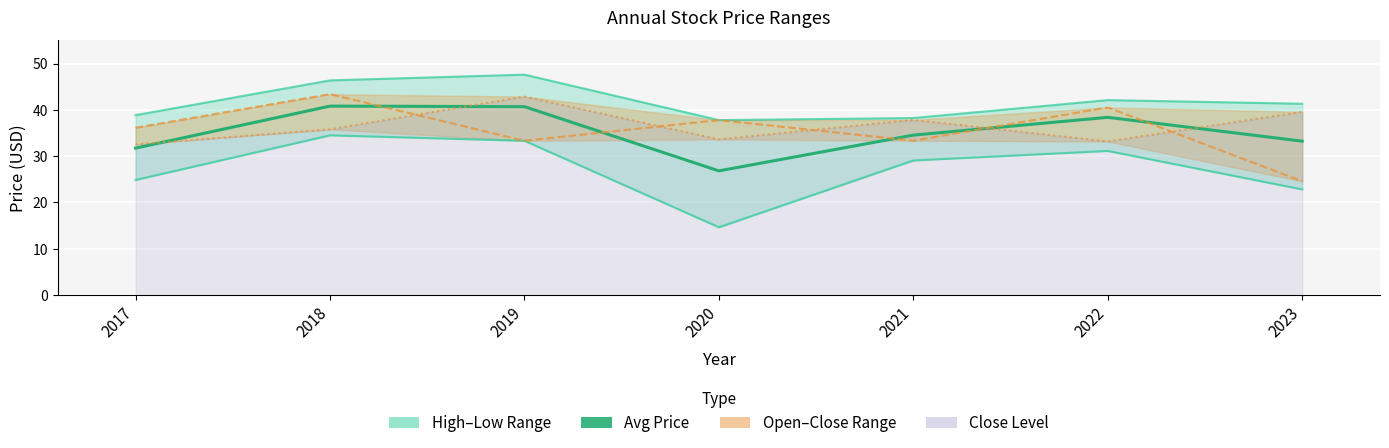

Reading right to left, extract all data points from this chart.

2023=33.2	2022=38.4	2021=34.5	2020=26.8	2019=40.7	2018=40.8	2017=31.7